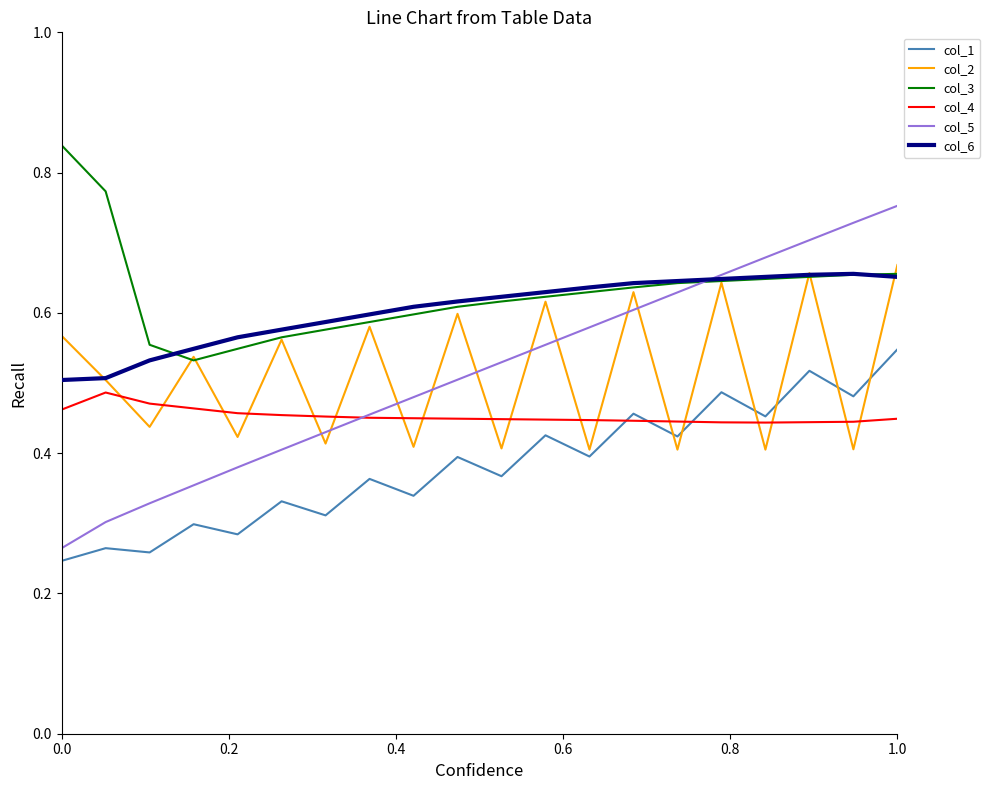

Which series has the largest range (max minus min)?

col_5